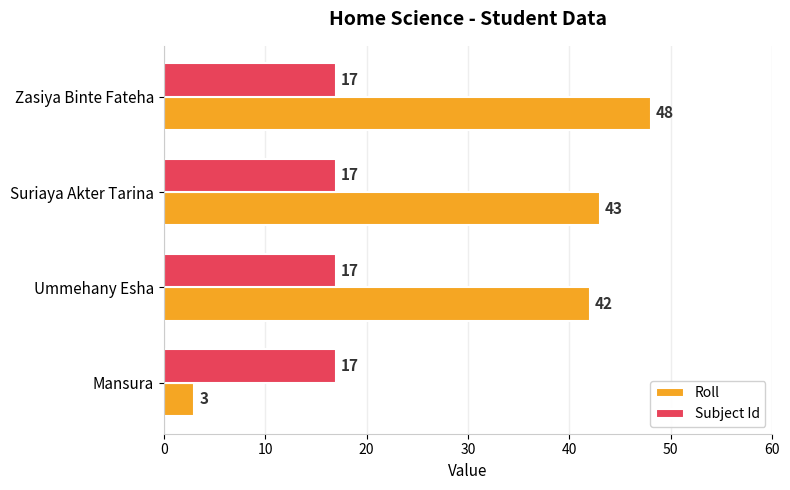

Which series has the largest range (max minus min)?

Roll